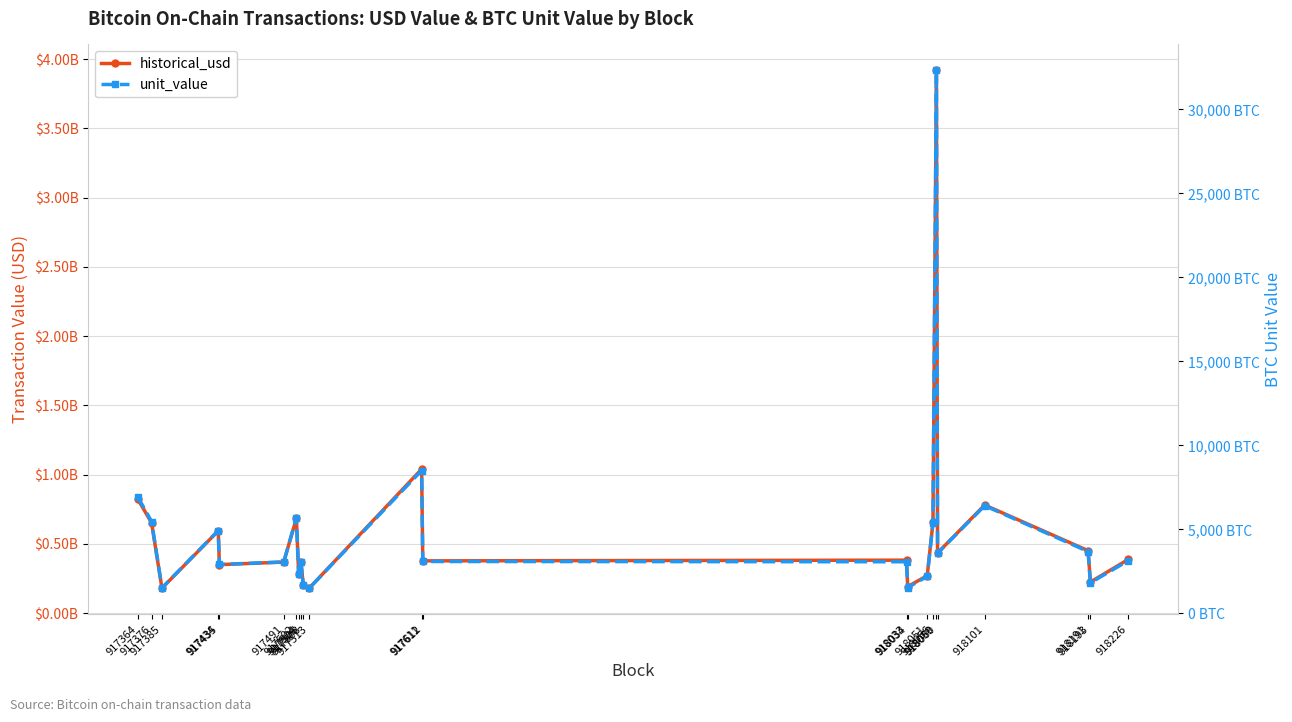

Is the value of historical_usd at 917376 greater than the value of unit_value at 918226?

Yes